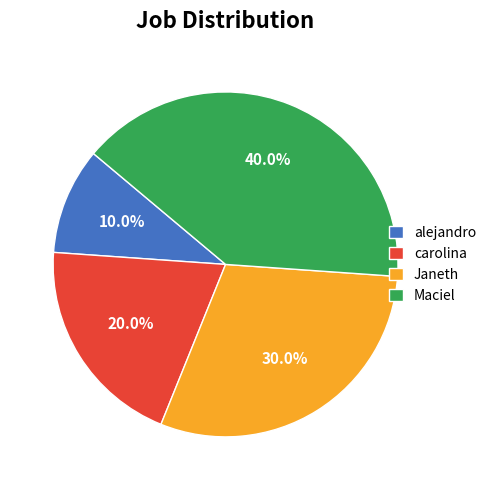

How many segments does this pie chart have?

4